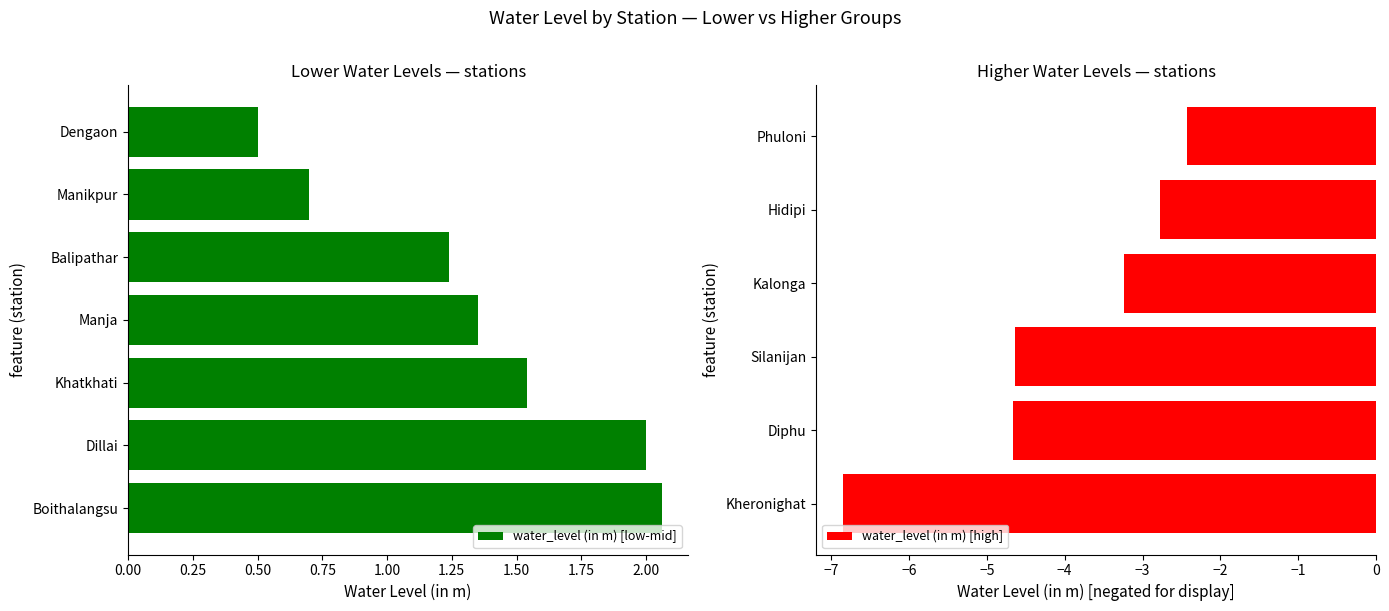

What is the label of the 3rd bar from the right?

Manja